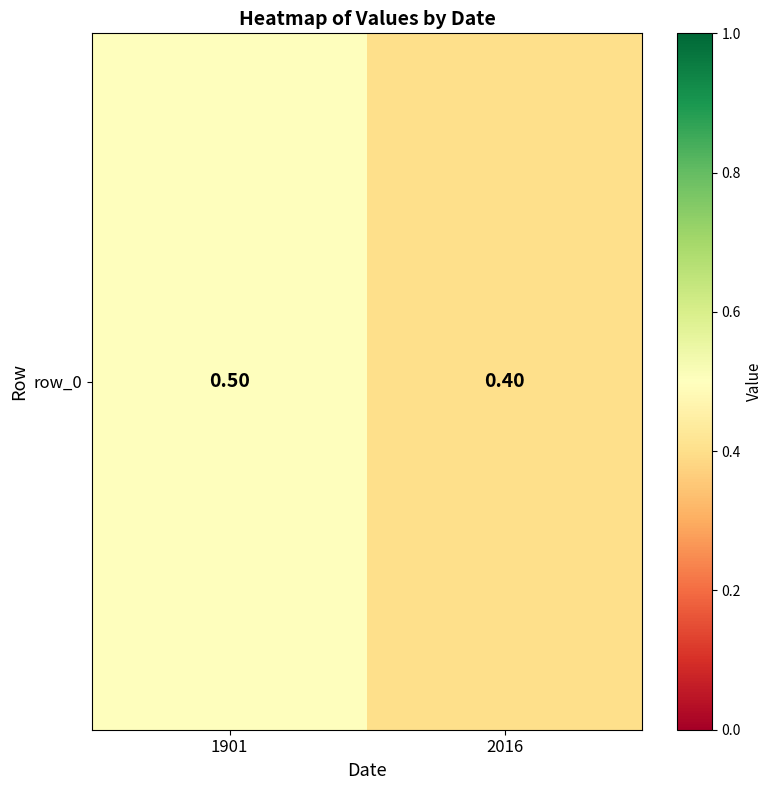

List the labels in order of value, smallest first.

2016, 1901